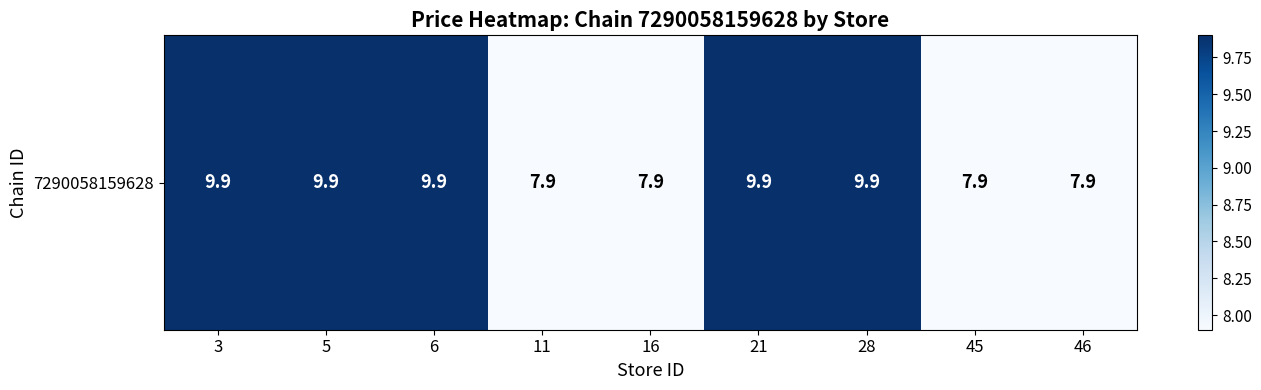

Approximately how many times larger is the value at 11 compared to 5?

0.8